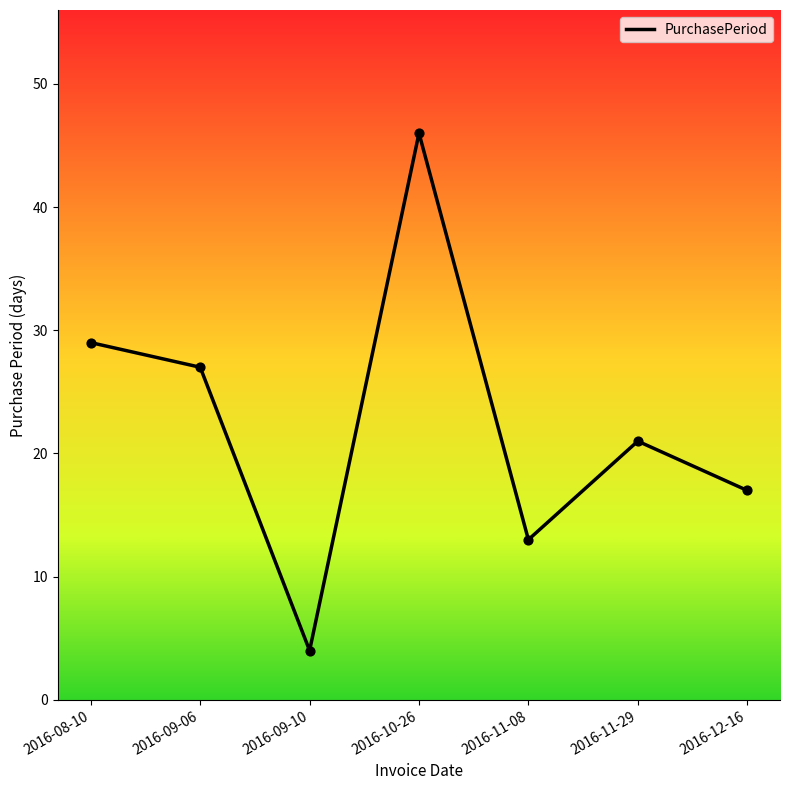

What is the change in value from 2016-10-26 to 2016-11-08?

-33